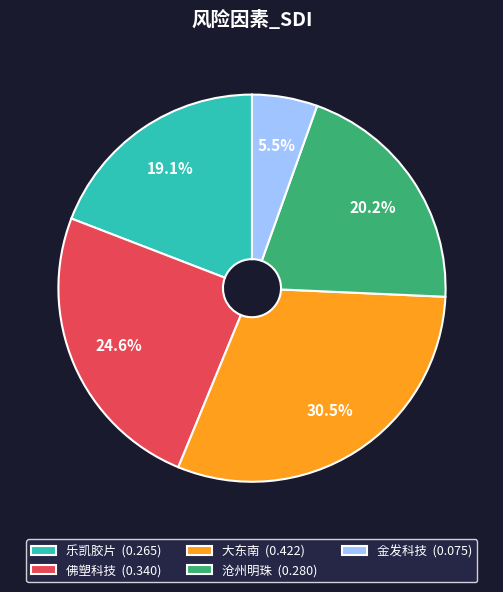

To the nearest percent, what portion does 沧州明珠 represent?

20%